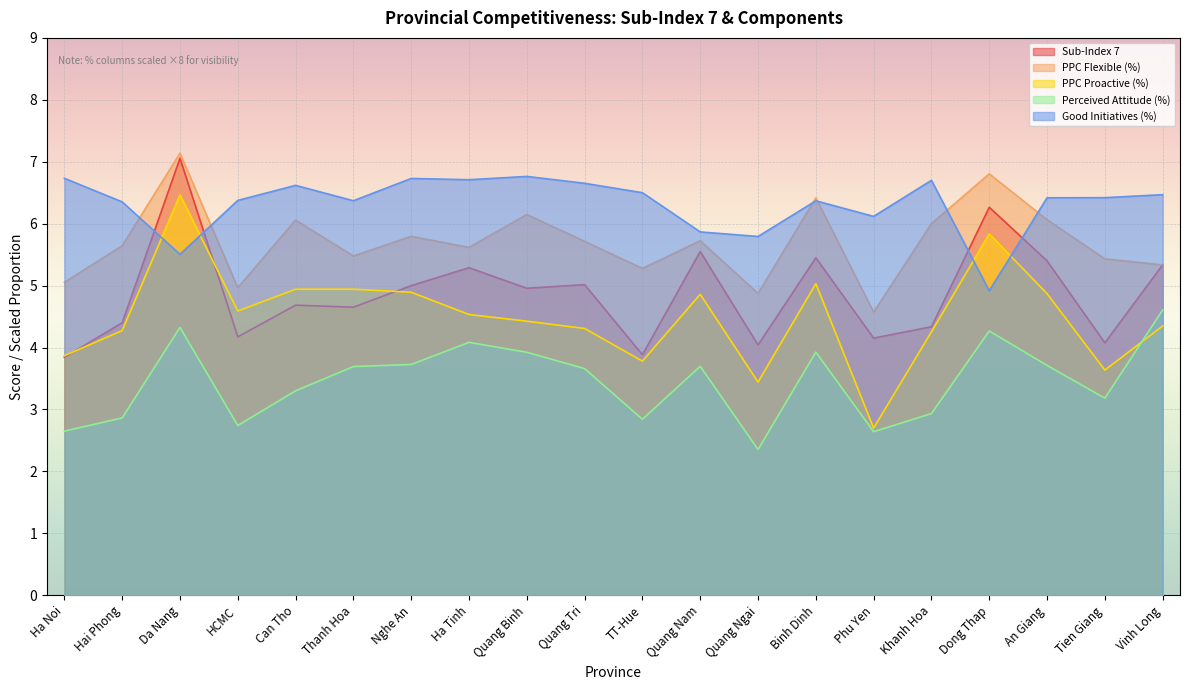

How many interior local valleys does the Sub-Index 7 series have?

7